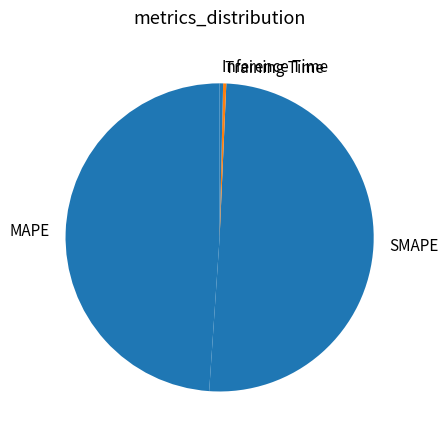

Which has a higher value, Inference Time or SMAPE?

SMAPE